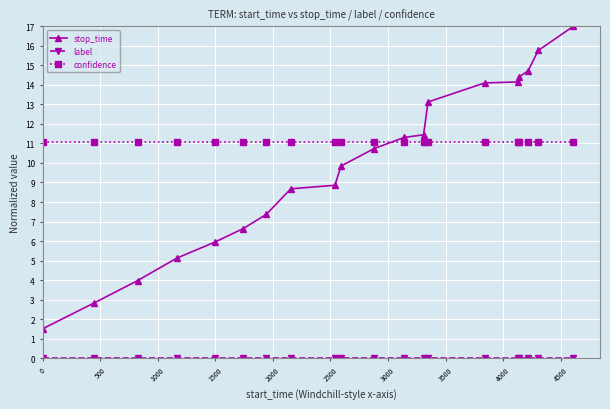

What is the maximum value for stop_time?

17.0